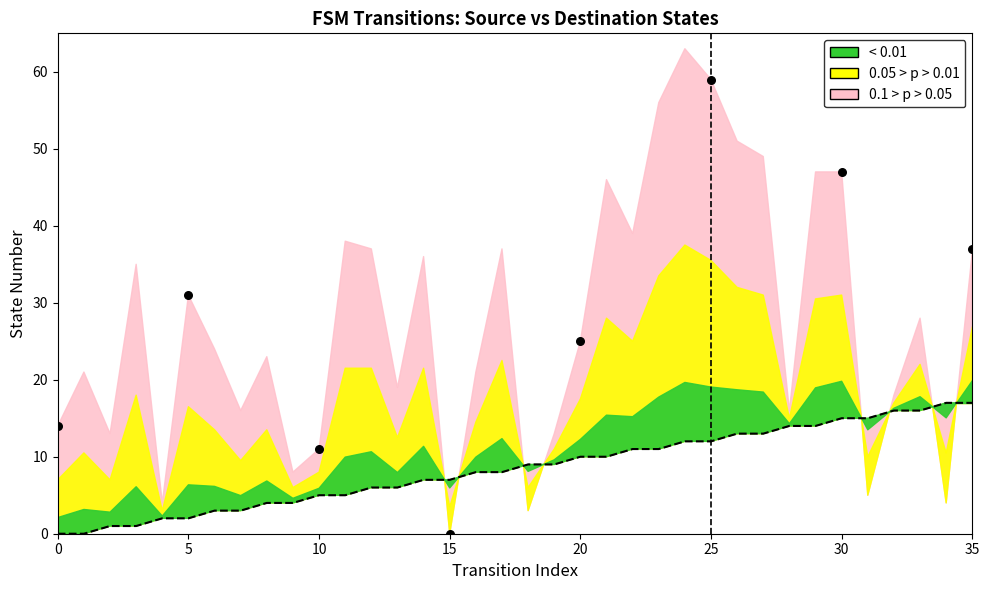

Between 29 and 15, which is larger?

29